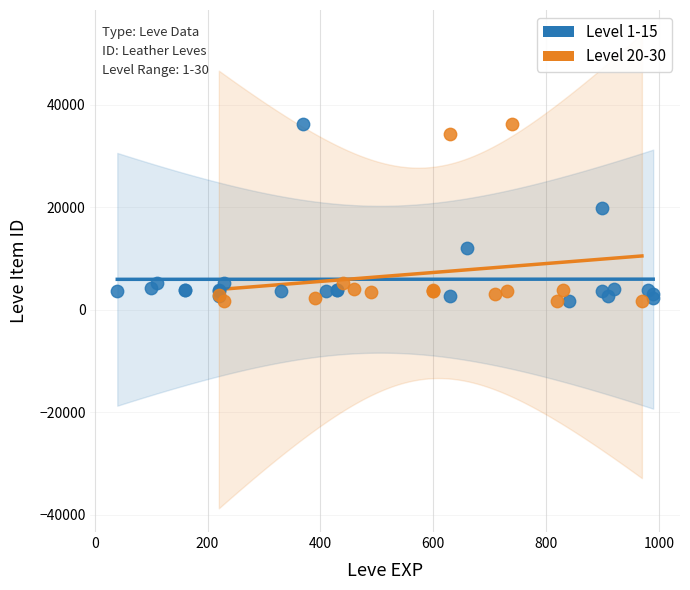

What are all the series names shown in the legend?

Level 1-15, Level 20-30